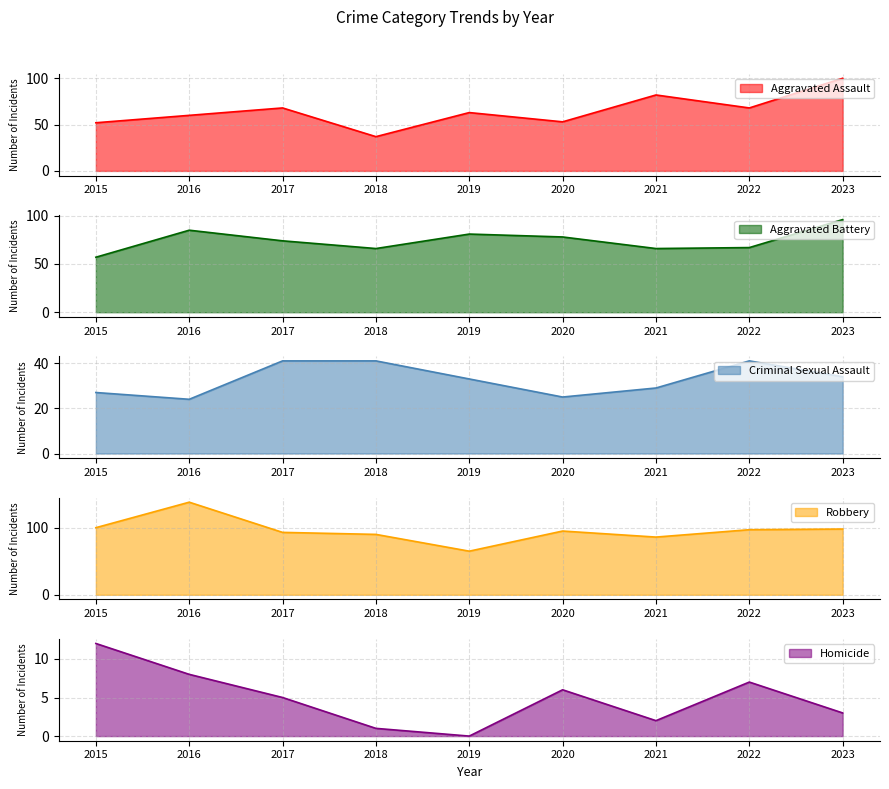

The value of Robbery at 2020 is 54. True or false?

False